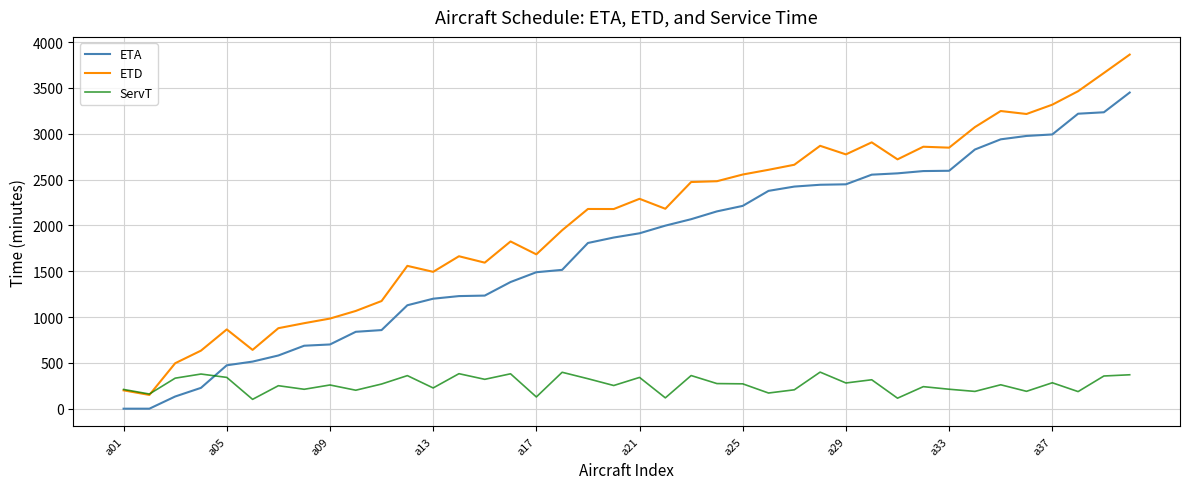

Which series has the widest spread of values?

ETD